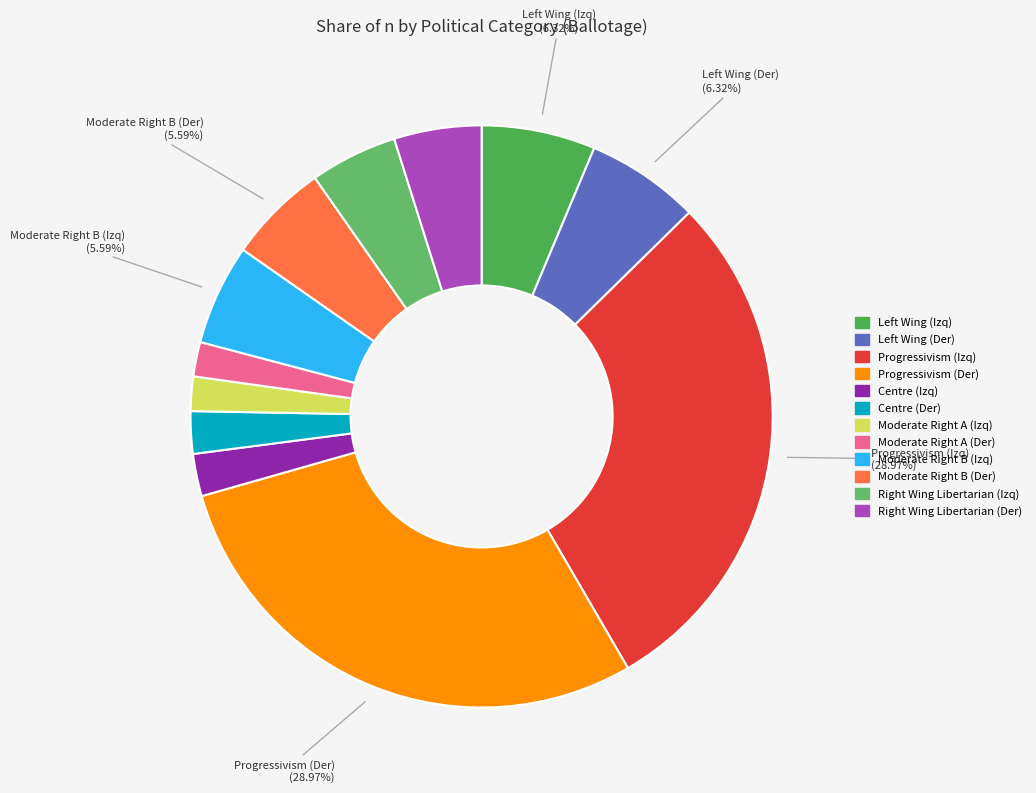

How many segments does this pie chart have?

12